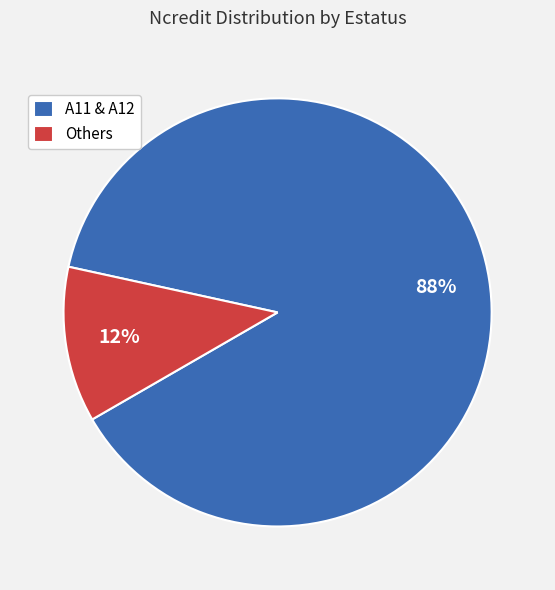

How many segments does this pie chart have?

2